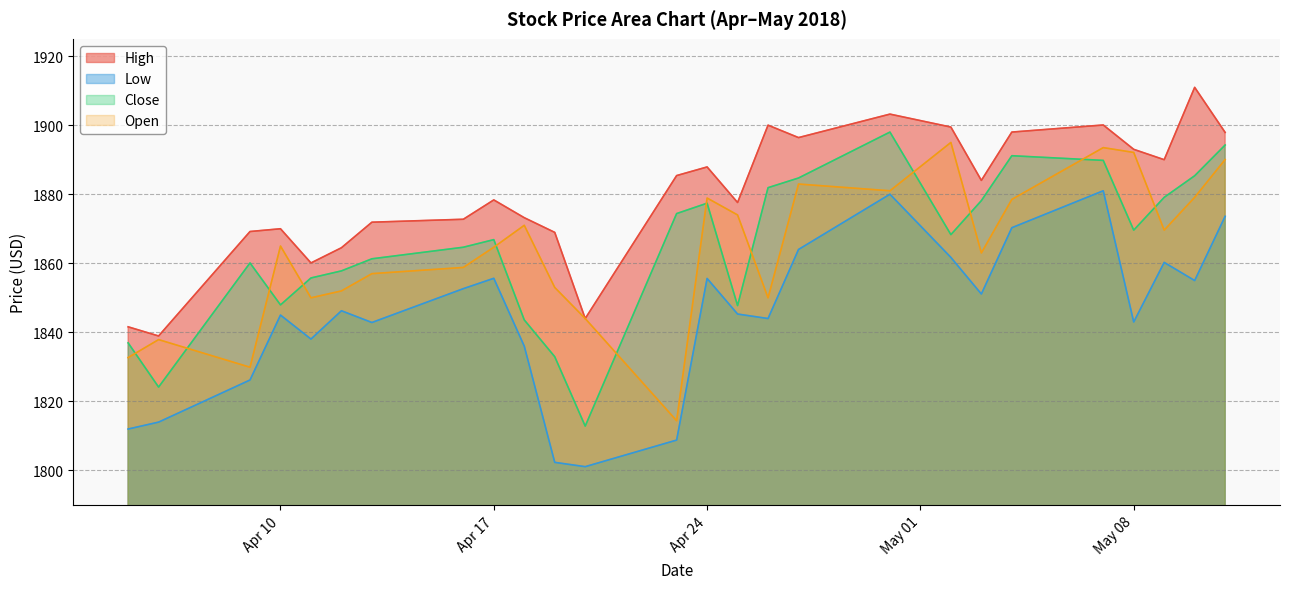

Is it true that High equals 1903.2 at 2018-04-30?

True